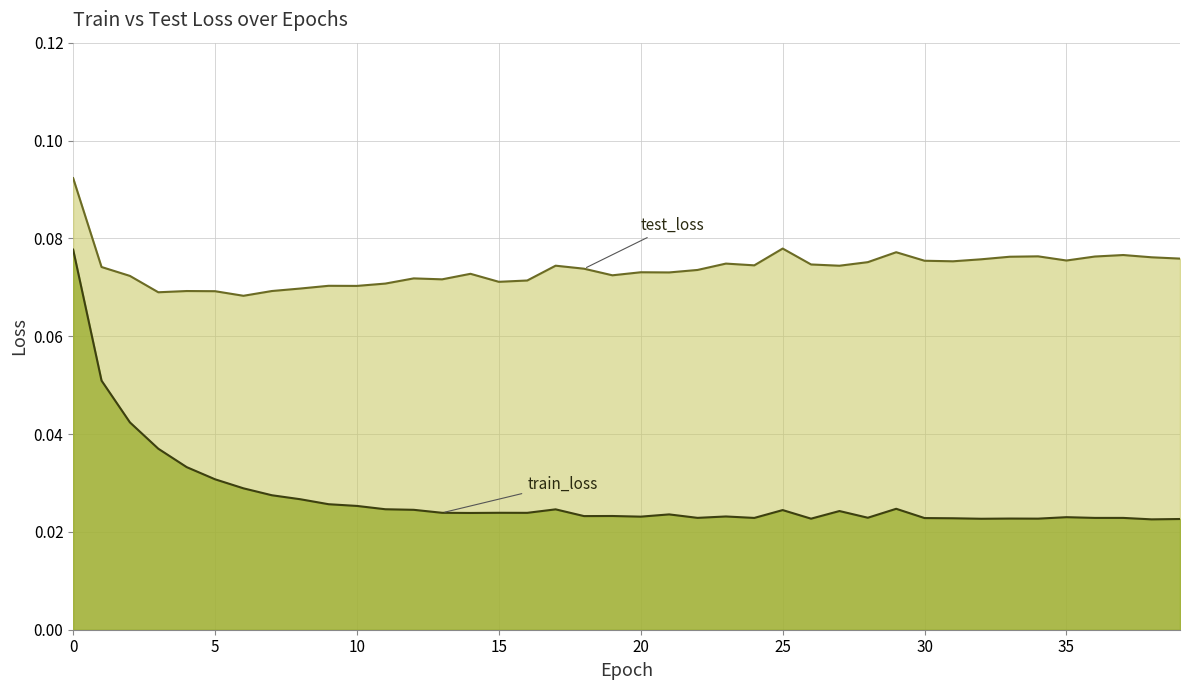

What is the value of the test_loss point at the 23rd from the left?

0.1